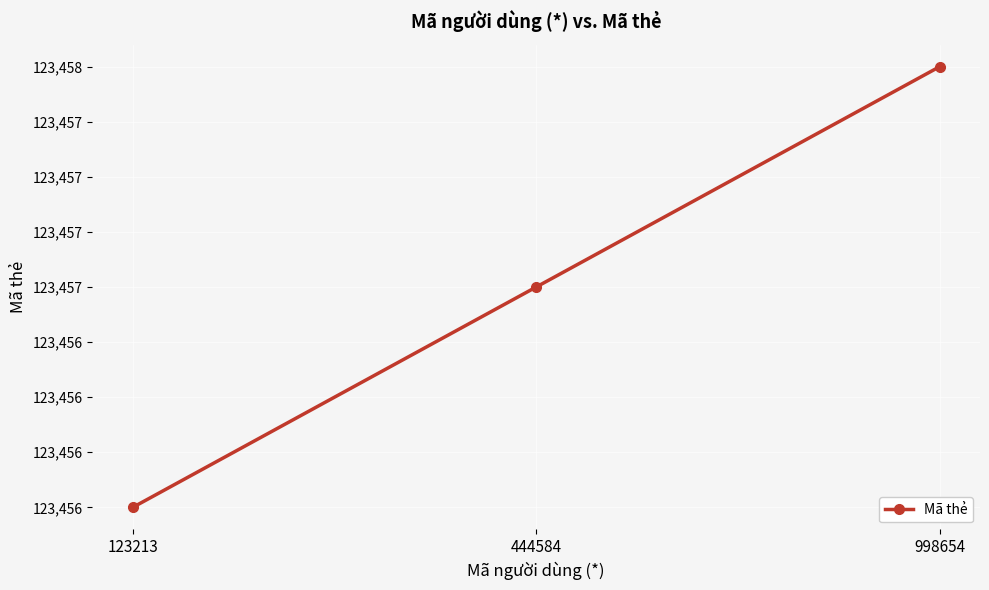

Does the chart have visible grid lines?

Yes